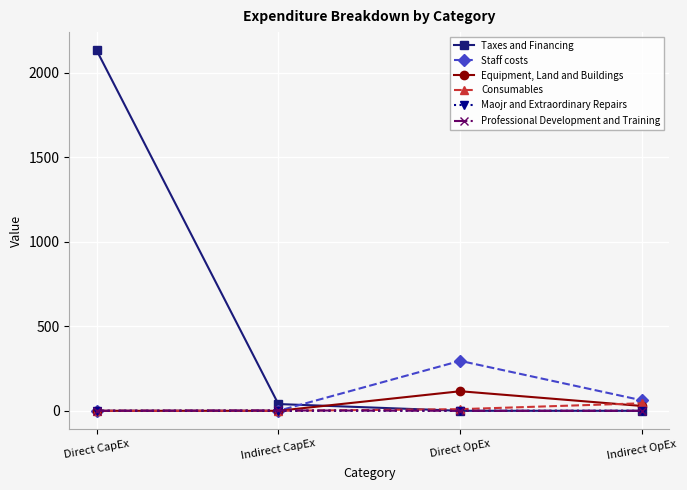

True or false: Equipment, Land and Buildings has a value of 0.0 at Direct CapEx.

True